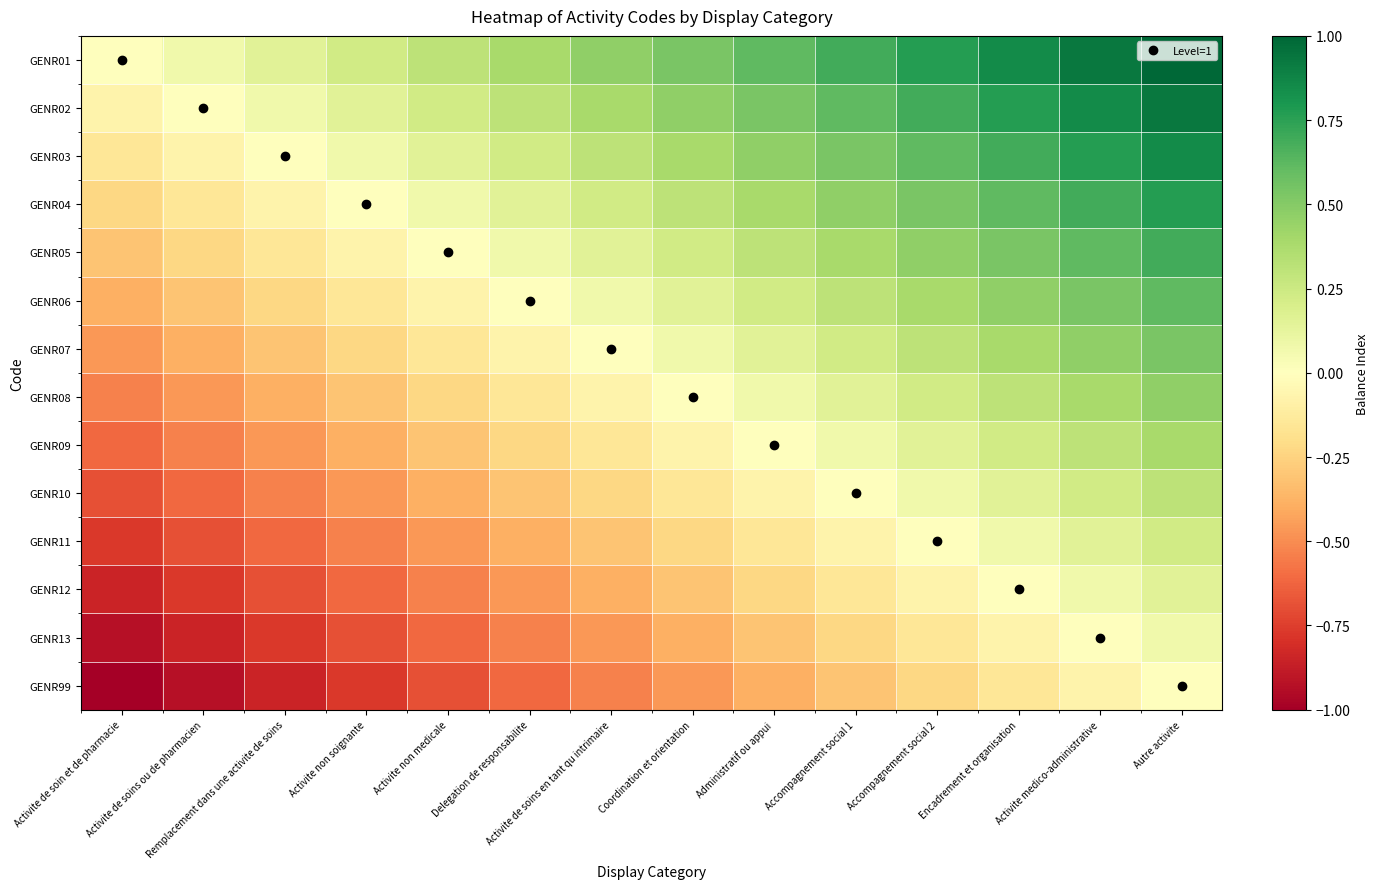

Reading right to left, transcribe all the data shown in this chart.

GENR01: Autre activite=1.0	Activite medico-administrative=0.9	Encadrement et organisation=0.8	Accompagnement social 2=0.8	Accompagnement social 1=0.7	Administratif ou appui=0.6	Coordination et orientation=0.5	Activite de soins en tant qu intrimaire=0.5	Delegation de responsabilite=0.4	Activite non medicale=0.3	Activite non soignante=0.2	Remplacement dans une activite de soins=0.2	Activite de soins ou de pharmacien=0.1	Activite de soin et de pharmacie=0.0
GENR02: Autre activite=0.9	Activite medico-administrative=0.8	Encadrement et organisation=0.8	Accompagnement social 2=0.7	Accompagnement social 1=0.6	Administratif ou appui=0.5	Coordination et orientation=0.5	Activite de soins en tant qu intrimaire=0.4	Delegation de responsabilite=0.3	Activite non medicale=0.2	Activite non soignante=0.2	Remplacement dans une activite de soins=0.1	Activite de soins ou de pharmacien=0.0	Activite de soin et de pharmacie=-0.1
GENR03: Autre activite=0.8	Activite medico-administrative=0.8	Encadrement et organisation=0.7	Accompagnement social 2=0.6	Accompagnement social 1=0.5	Administratif ou appui=0.5	Coordination et orientation=0.4	Activite de soins en tant qu intrimaire=0.3	Delegation de responsabilite=0.2	Activite non medicale=0.2	Activite non soignante=0.1	Remplacement dans une activite de soins=0.0	Activite de soins ou de pharmacien=-0.1	Activite de soin et de pharmacie=-0.2
GENR04: Autre activite=0.8	Activite medico-administrative=0.7	Encadrement et organisation=0.6	Accompagnement social 2=0.5	Accompagnement social 1=0.5	Administratif ou appui=0.4	Coordination et orientation=0.3	Activite de soins en tant qu intrimaire=0.2	Delegation de responsabilite=0.2	Activite non medicale=0.1	Activite non soignante=0.0	Remplacement dans une activite de soins=-0.1	Activite de soins ou de pharmacien=-0.2	Activite de soin et de pharmacie=-0.2
GENR05: Autre activite=0.7	Activite medico-administrative=0.6	Encadrement et organisation=0.5	Accompagnement social 2=0.5	Accompagnement social 1=0.4	Administratif ou appui=0.3	Coordination et orientation=0.2	Activite de soins en tant qu intrimaire=0.2	Delegation de responsabilite=0.1	Activite non medicale=0.0	Activite non soignante=-0.1	Remplacement dans une activite de soins=-0.2	Activite de soins ou de pharmacien=-0.2	Activite de soin et de pharmacie=-0.3
GENR06: Autre activite=0.6	Activite medico-administrative=0.5	Encadrement et organisation=0.5	Accompagnement social 2=0.4	Accompagnement social 1=0.3	Administratif ou appui=0.2	Coordination et orientation=0.2	Activite de soins en tant qu intrimaire=0.1	Delegation de responsabilite=0.0	Activite non medicale=-0.1	Activite non soignante=-0.2	Remplacement dans une activite de soins=-0.2	Activite de soins ou de pharmacien=-0.3	Activite de soin et de pharmacie=-0.4
GENR07: Autre activite=0.5	Activite medico-administrative=0.5	Encadrement et organisation=0.4	Accompagnement social 2=0.3	Accompagnement social 1=0.2	Administratif ou appui=0.2	Coordination et orientation=0.1	Activite de soins en tant qu intrimaire=0.0	Delegation de responsabilite=-0.1	Activite non medicale=-0.2	Activite non soignante=-0.2	Remplacement dans une activite de soins=-0.3	Activite de soins ou de pharmacien=-0.4	Activite de soin et de pharmacie=-0.5
GENR08: Autre activite=0.5	Activite medico-administrative=0.4	Encadrement et organisation=0.3	Accompagnement social 2=0.2	Accompagnement social 1=0.2	Administratif ou appui=0.1	Coordination et orientation=0.0	Activite de soins en tant qu intrimaire=-0.1	Delegation de responsabilite=-0.2	Activite non medicale=-0.2	Activite non soignante=-0.3	Remplacement dans une activite de soins=-0.4	Activite de soins ou de pharmacien=-0.5	Activite de soin et de pharmacie=-0.5
GENR09: Autre activite=0.4	Activite medico-administrative=0.3	Encadrement et organisation=0.2	Accompagnement social 2=0.2	Accompagnement social 1=0.1	Administratif ou appui=0.0	Coordination et orientation=-0.1	Activite de soins en tant qu intrimaire=-0.2	Delegation de responsabilite=-0.2	Activite non medicale=-0.3	Activite non soignante=-0.4	Remplacement dans une activite de soins=-0.5	Activite de soins ou de pharmacien=-0.5	Activite de soin et de pharmacie=-0.6
GENR10: Autre activite=0.3	Activite medico-administrative=0.2	Encadrement et organisation=0.2	Accompagnement social 2=0.1	Accompagnement social 1=0.0	Administratif ou appui=-0.1	Coordination et orientation=-0.2	Activite de soins en tant qu intrimaire=-0.2	Delegation de responsabilite=-0.3	Activite non medicale=-0.4	Activite non soignante=-0.5	Remplacement dans une activite de soins=-0.5	Activite de soins ou de pharmacien=-0.6	Activite de soin et de pharmacie=-0.7
GENR11: Autre activite=0.2	Activite medico-administrative=0.2	Encadrement et organisation=0.1	Accompagnement social 2=0.0	Accompagnement social 1=-0.1	Administratif ou appui=-0.2	Coordination et orientation=-0.2	Activite de soins en tant qu intrimaire=-0.3	Delegation de responsabilite=-0.4	Activite non medicale=-0.5	Activite non soignante=-0.5	Remplacement dans une activite de soins=-0.6	Activite de soins ou de pharmacien=-0.7	Activite de soin et de pharmacie=-0.8
GENR12: Autre activite=0.2	Activite medico-administrative=0.1	Encadrement et organisation=0.0	Accompagnement social 2=-0.1	Accompagnement social 1=-0.2	Administratif ou appui=-0.2	Coordination et orientation=-0.3	Activite de soins en tant qu intrimaire=-0.4	Delegation de responsabilite=-0.5	Activite non medicale=-0.5	Activite non soignante=-0.6	Remplacement dans une activite de soins=-0.7	Activite de soins ou de pharmacien=-0.8	Activite de soin et de pharmacie=-0.8
GENR13: Autre activite=0.1	Activite medico-administrative=0.0	Encadrement et organisation=-0.1	Accompagnement social 2=-0.2	Accompagnement social 1=-0.2	Administratif ou appui=-0.3	Coordination et orientation=-0.4	Activite de soins en tant qu intrimaire=-0.5	Delegation de responsabilite=-0.5	Activite non medicale=-0.6	Activite non soignante=-0.7	Remplacement dans une activite de soins=-0.8	Activite de soins ou de pharmacien=-0.8	Activite de soin et de pharmacie=-0.9
GENR99: Autre activite=0.0	Activite medico-administrative=-0.1	Encadrement et organisation=-0.2	Accompagnement social 2=-0.2	Accompagnement social 1=-0.3	Administratif ou appui=-0.4	Coordination et orientation=-0.5	Activite de soins en tant qu intrimaire=-0.5	Delegation de responsabilite=-0.6	Activite non medicale=-0.7	Activite non soignante=-0.8	Remplacement dans une activite de soins=-0.8	Activite de soins ou de pharmacien=-0.9	Activite de soin et de pharmacie=-1.0